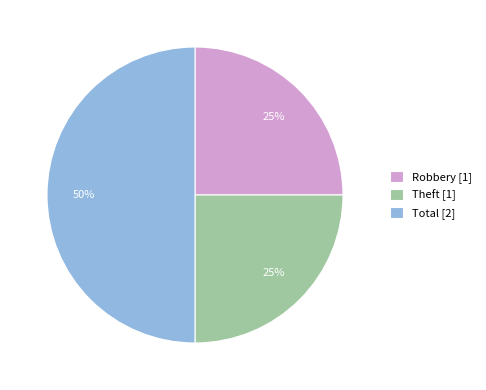

True or false: Theft accounts for 25% of the total.

True